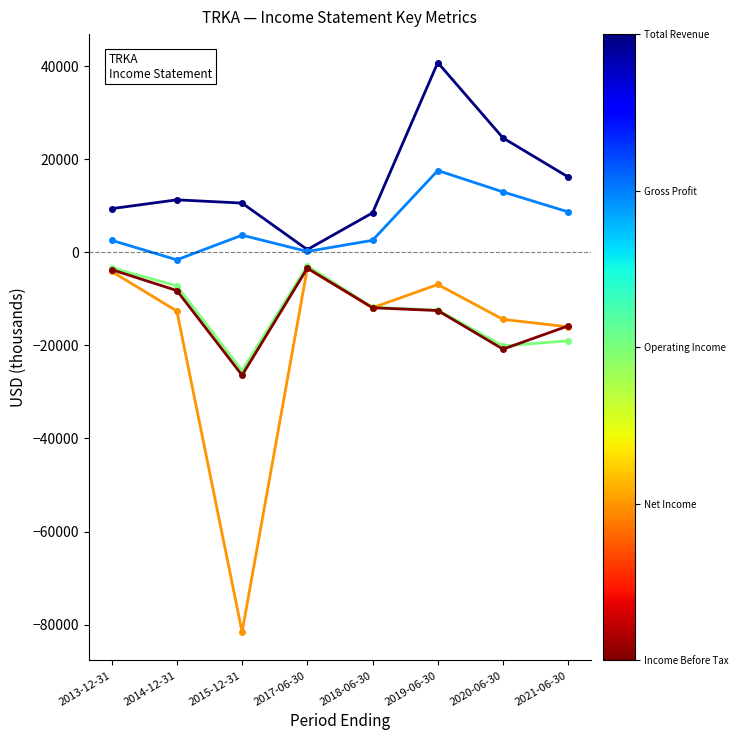

What position from the left is 2013-12-31?

1